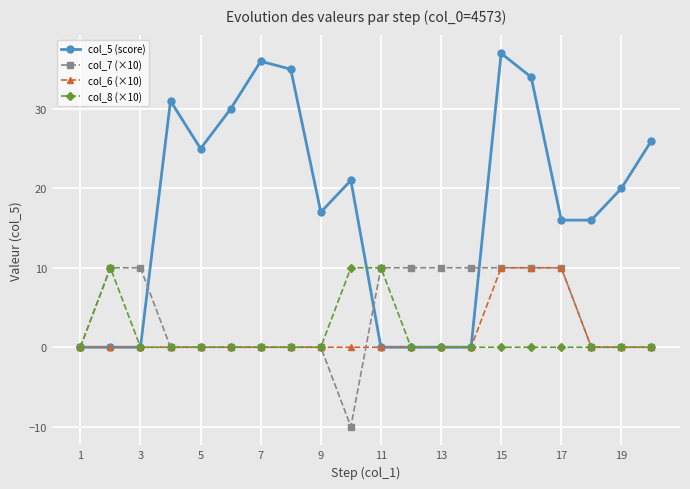

At how many categories does at least one series exceed 8?

19